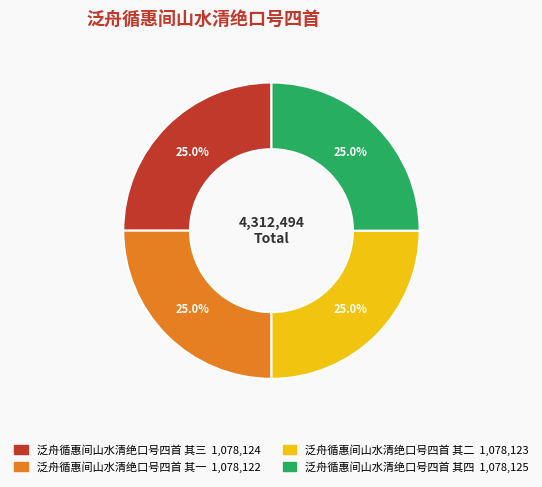

What percentage is the 泛舟循惠间山水清绝口号四首 其一 slice, to the nearest percent?

25%